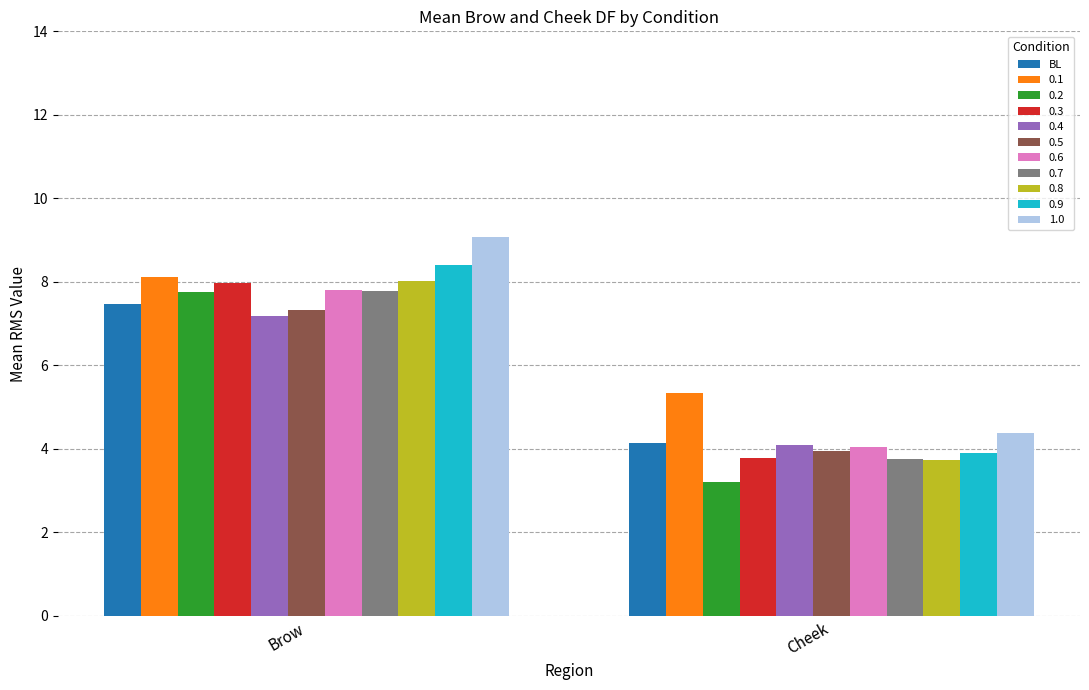

List the labels in order of 0.7 value, largest first.

Brow, Cheek